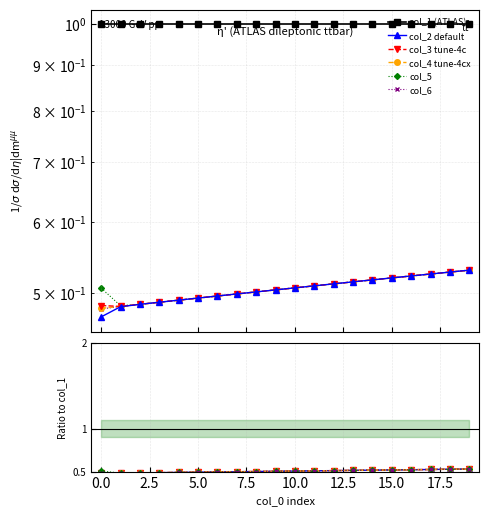

Which series changed the most between 9 and 11?

col_2